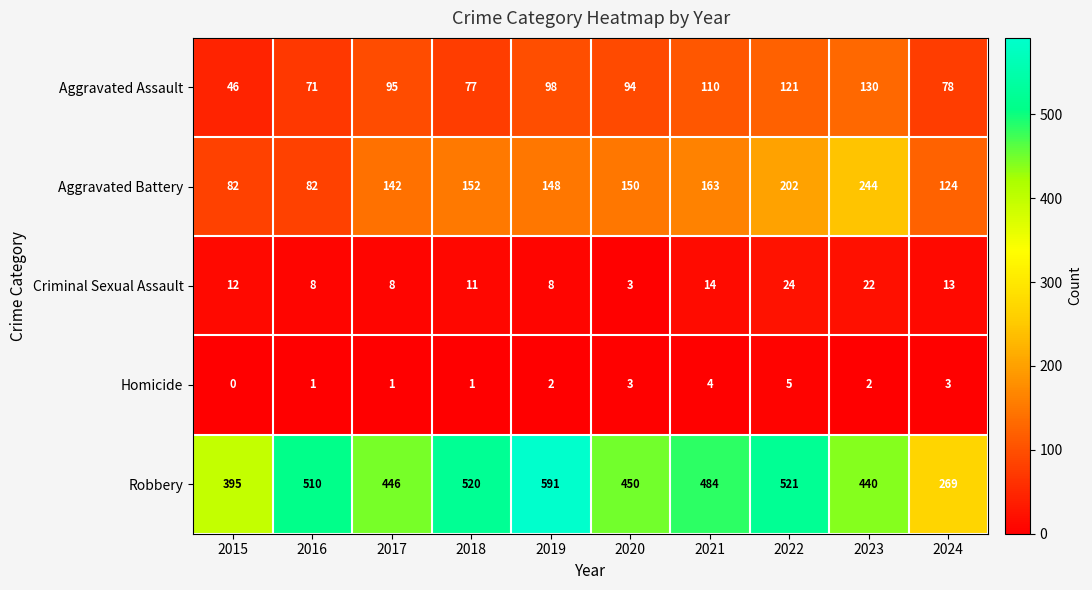

Count the number of categories in the chart.

10